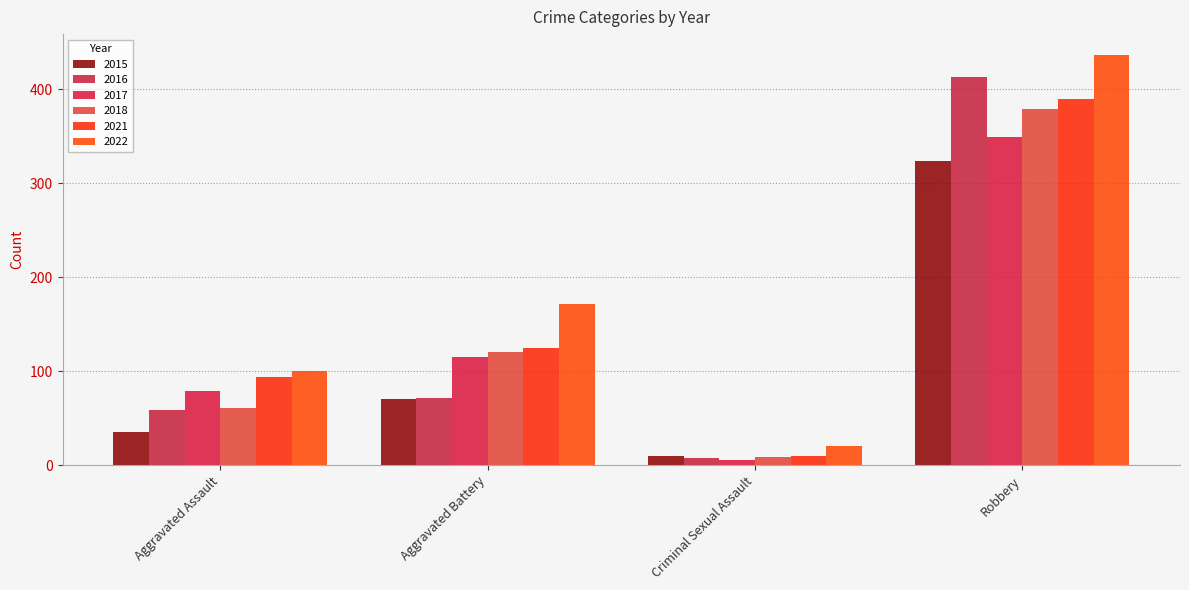

What is the difference between the second highest and minimum values in the 2018 series?

111